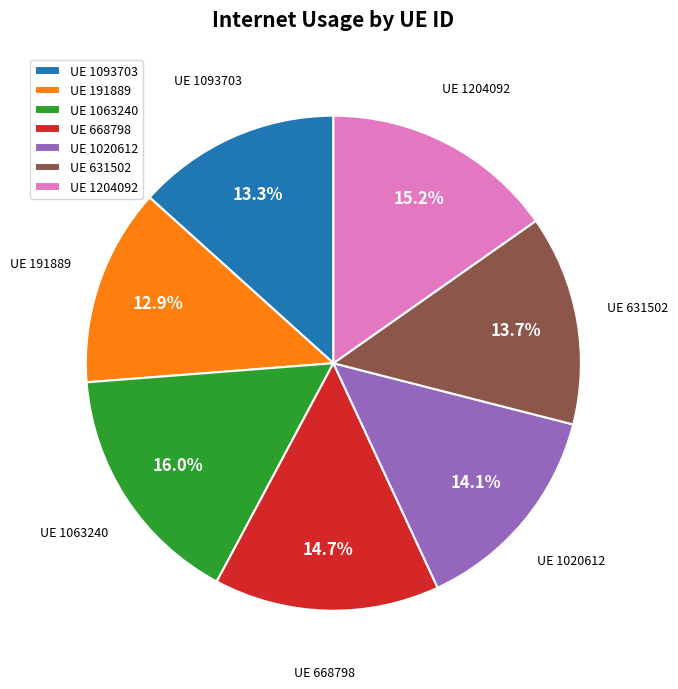

How many segments does this pie chart have?

7